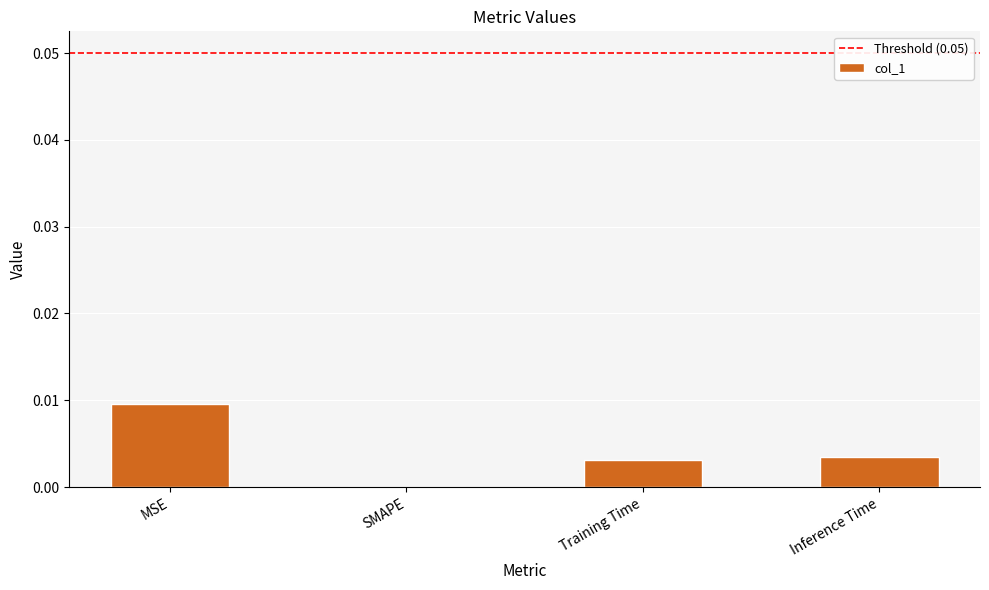

The value at MSE is 0.0. True or false?

True